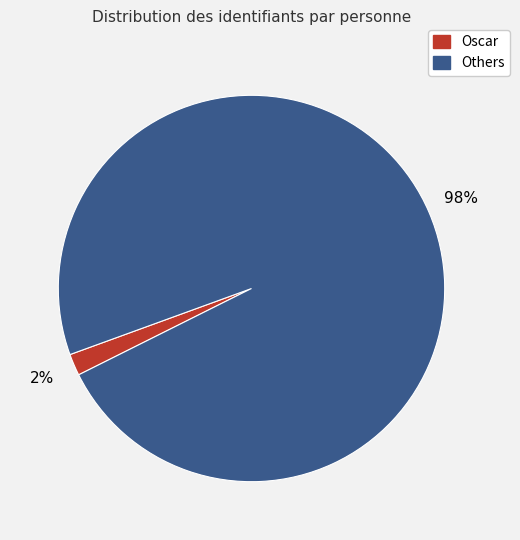

Is there any slice that represents more than half of the pie?

Yes